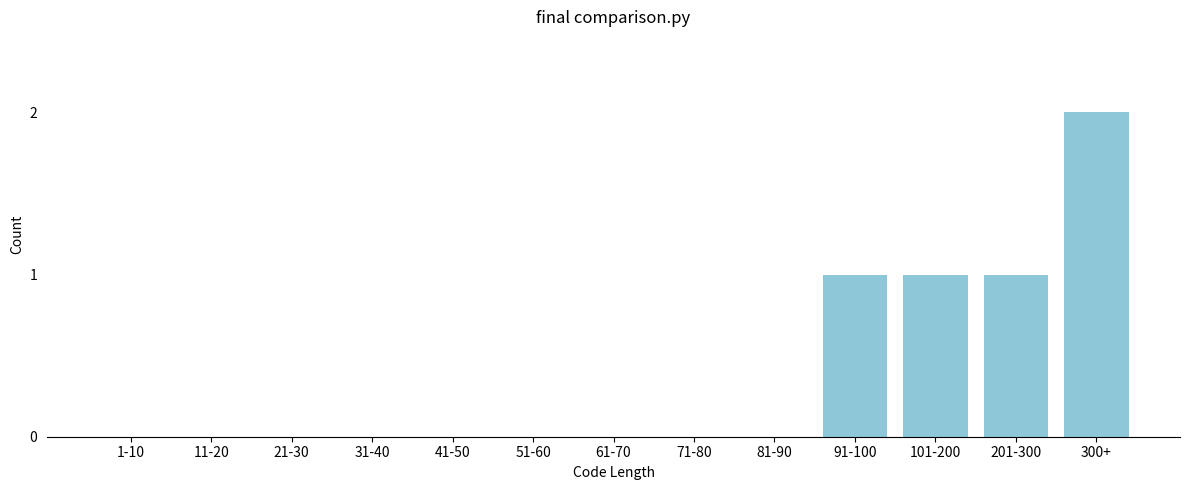

Reading left to right, what are all the values shown in this chart?

1-10=0	11-20=0	21-30=0	31-40=0	41-50=0	51-60=0	61-70=0	71-80=0	81-90=0	91-100=1	101-200=1	201-300=1	300+=2